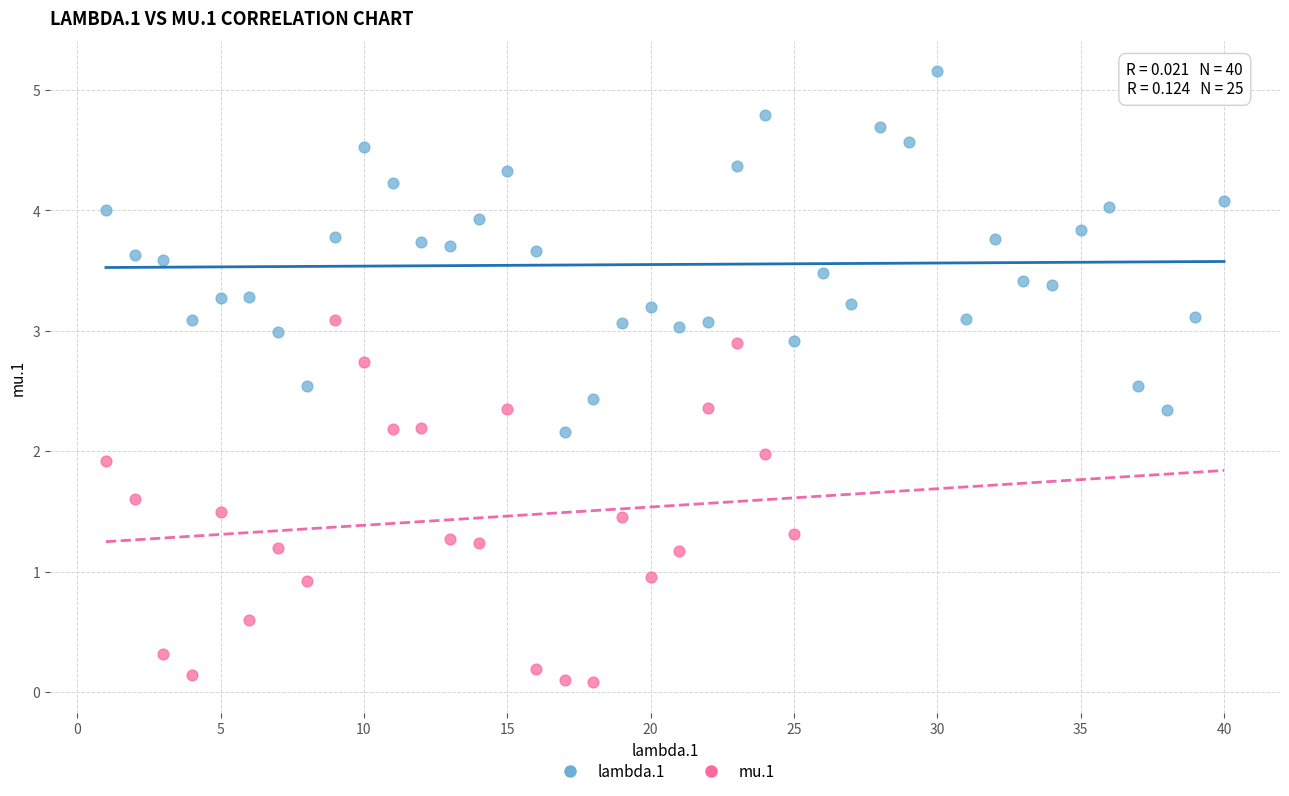

Which series contains the lowest Y value?

mu.1